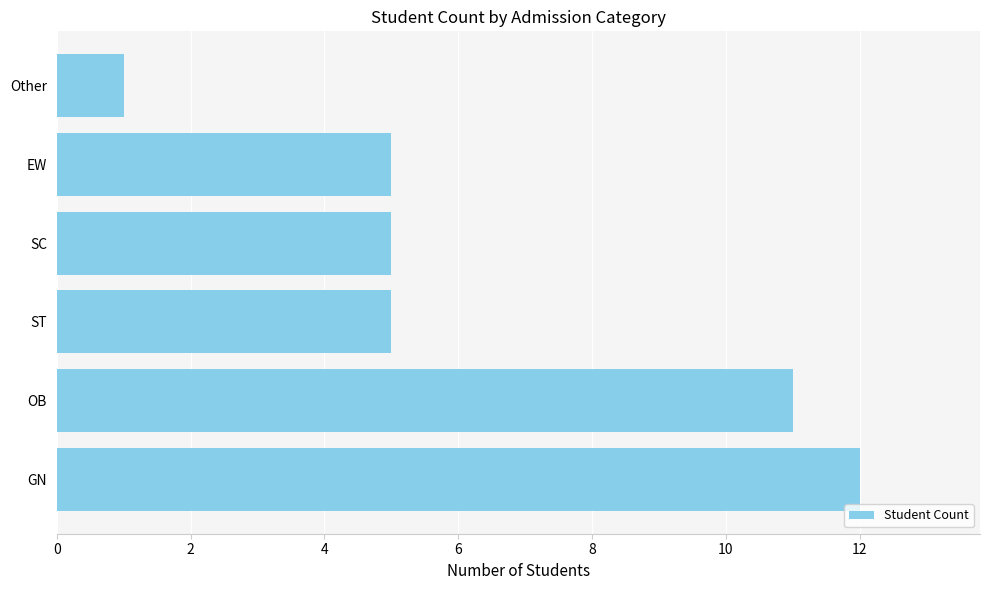

What is the difference between the values at GN and ST?

7